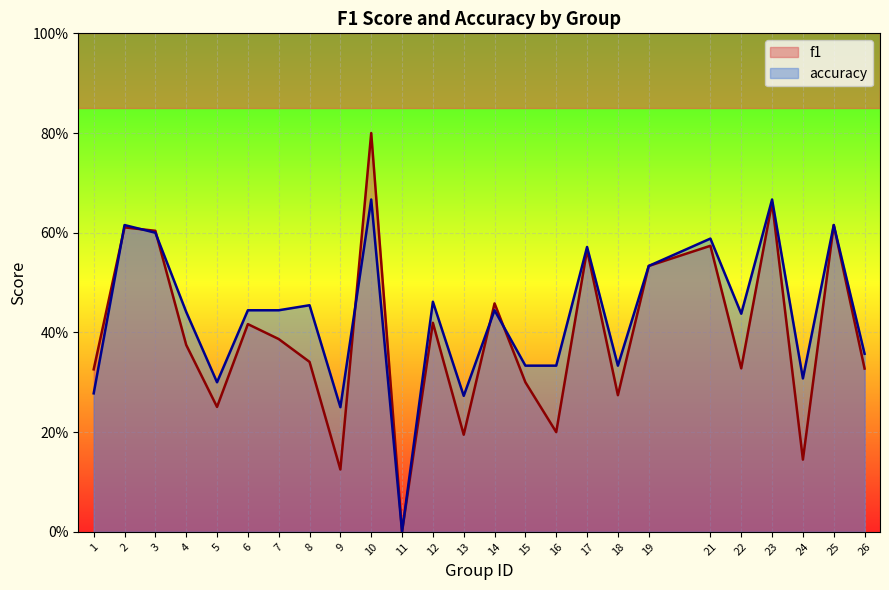

List the labels in order of f1 value, largest first.

10, 23, 25, 2, 3, 21, 17, 19, 14, 12, 6, 7, 4, 8, 22, 26, 1, 15, 18, 5, 16, 13, 24, 9, 11